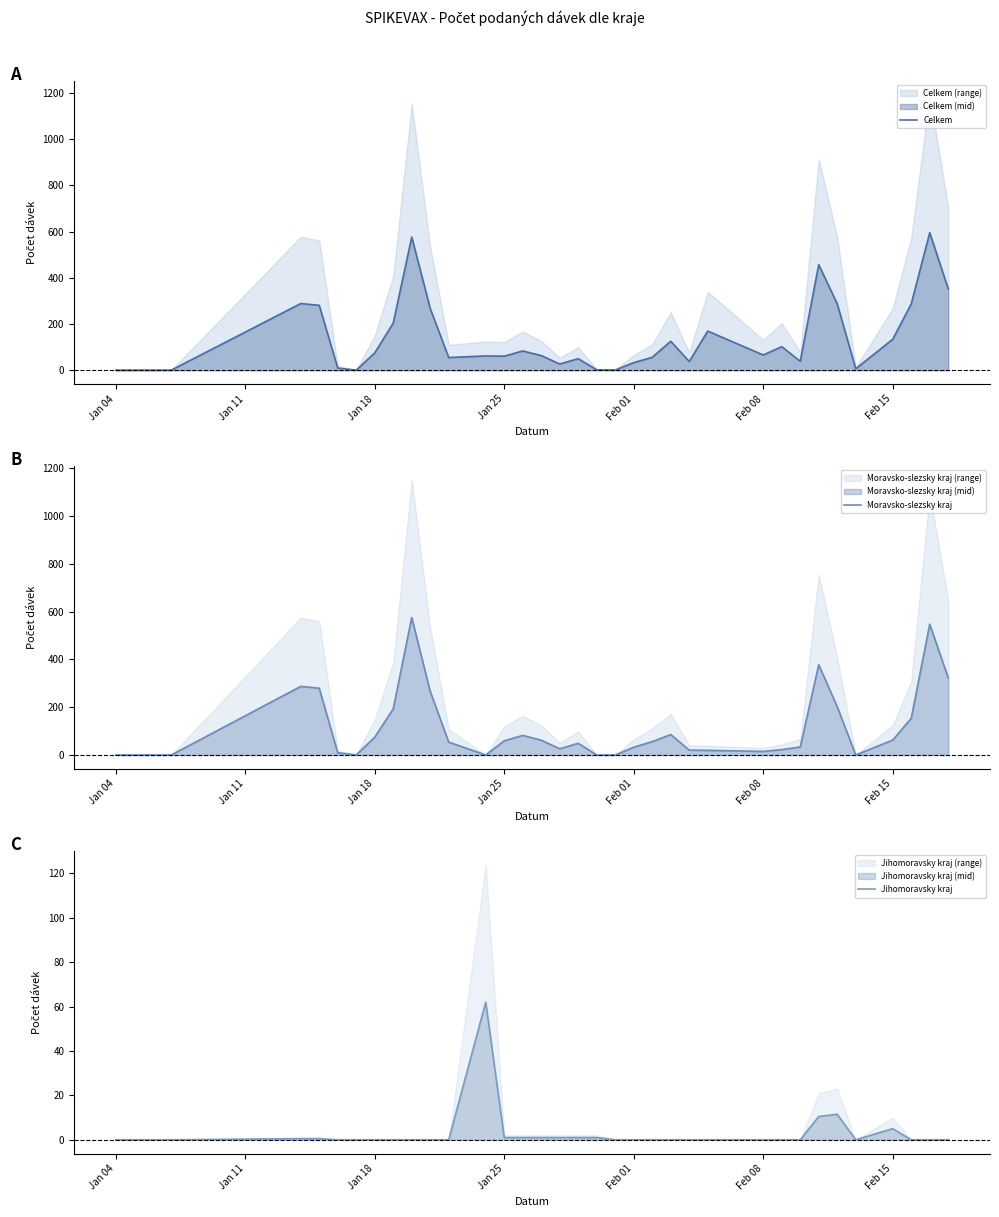

How many lines are shown in the chart?

3